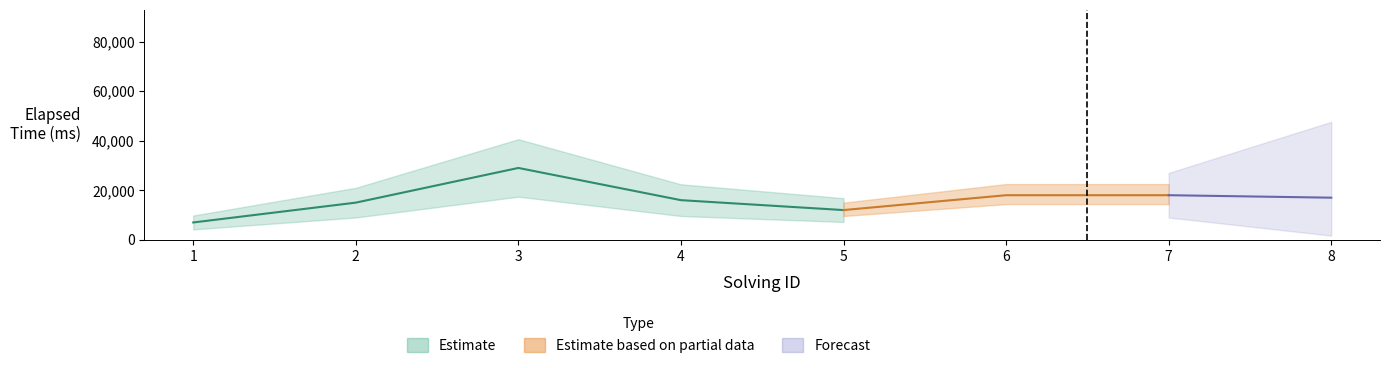

Reading left to right, list all the values displayed in this chart.

solving_id: 1=1	2=2	3=3	4=4	5=5	6=6	7=7	8=8
elapsed_time: 1=7000	2=15000	3=29000	4=16000	5=12000	6=18000	7=18000	8=17000